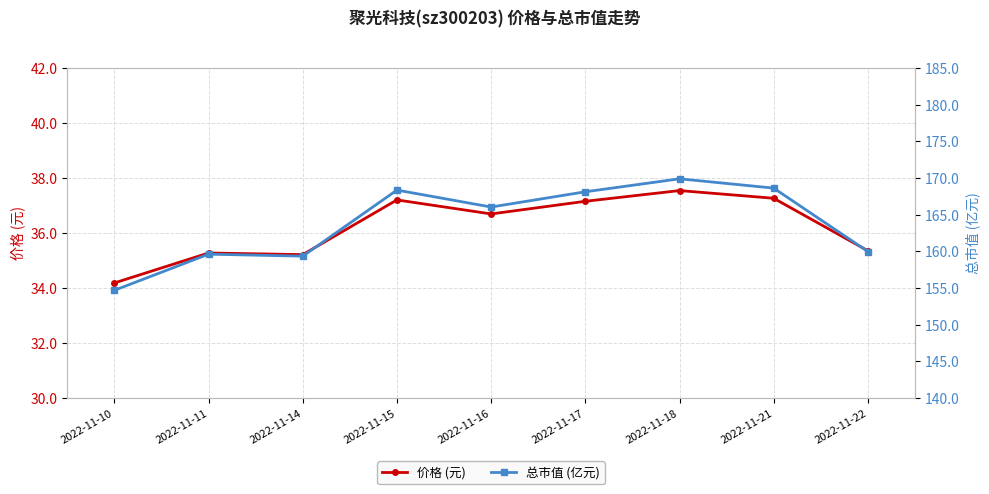

Which series changed the most between 2022-11-15 and 2022-11-18?

总市值 (亿元)